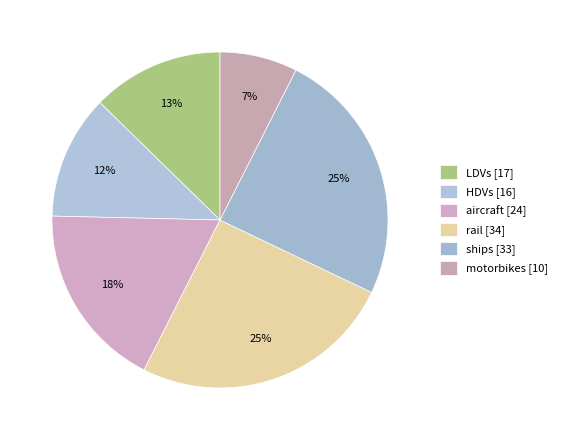

Rank the categories by value from highest to lowest.

rail, ships, aircraft, LDVs, HDVs, motorbikes